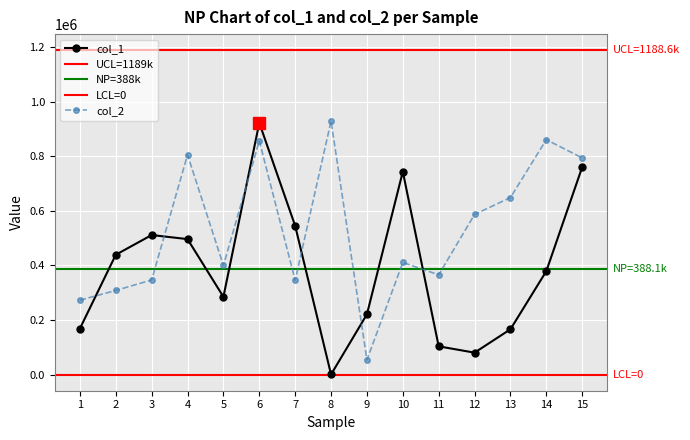

The value of col_1 at 13 is 105075. True or false?

False